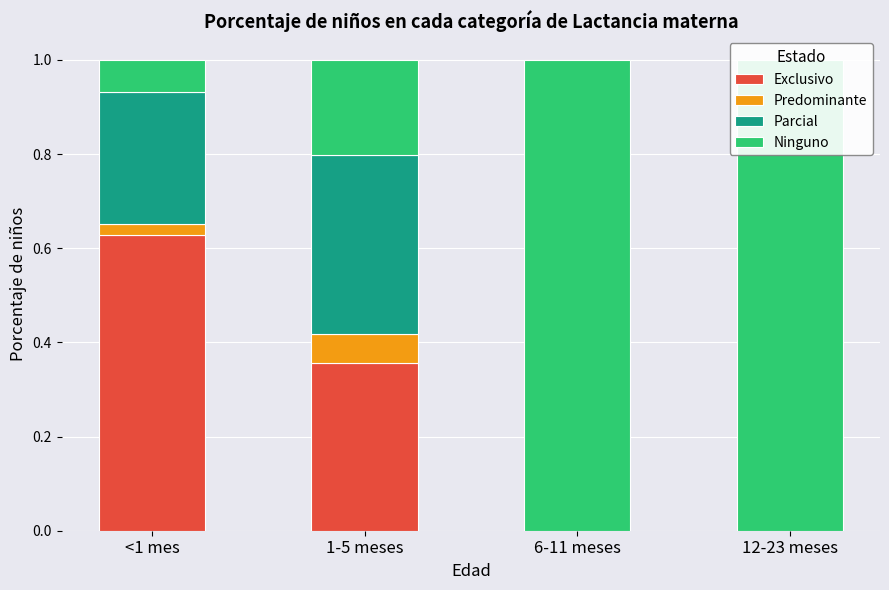

At 1-5 meses, list the series in order from smallest to largest.

Predominante, Ninguno, Exclusivo, Parcial